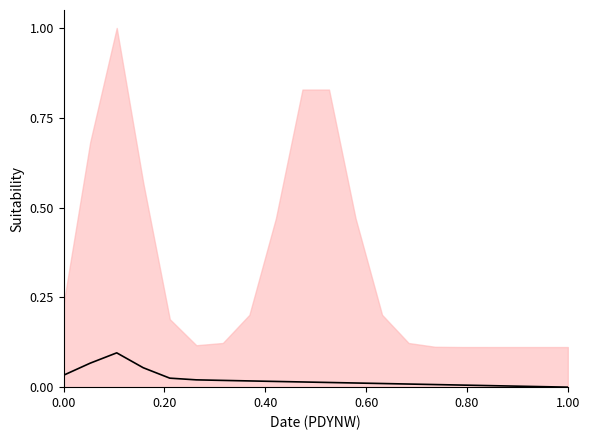

How many data points does each series have?

20